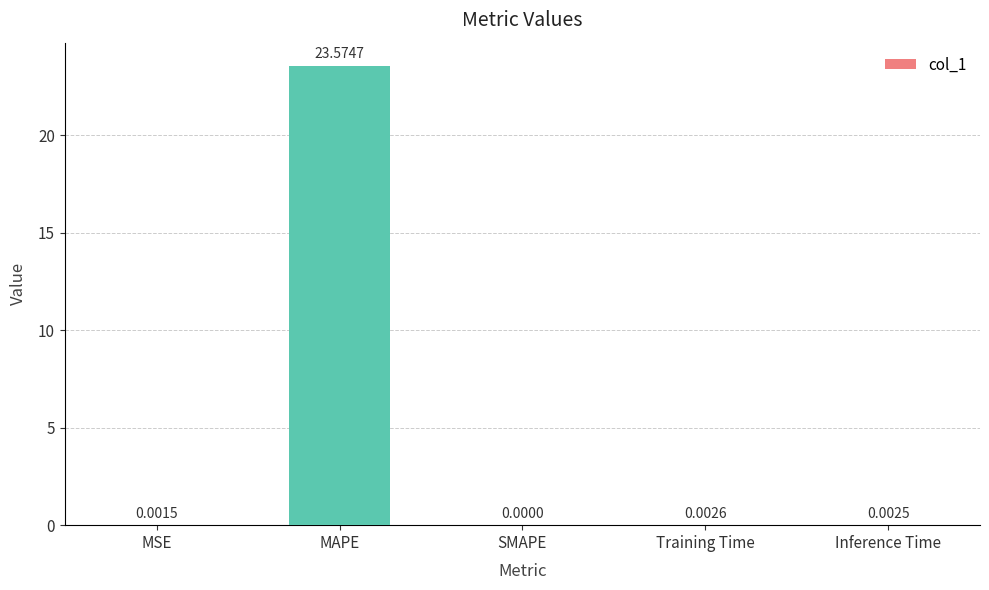

What is the sum of all values?

23.6